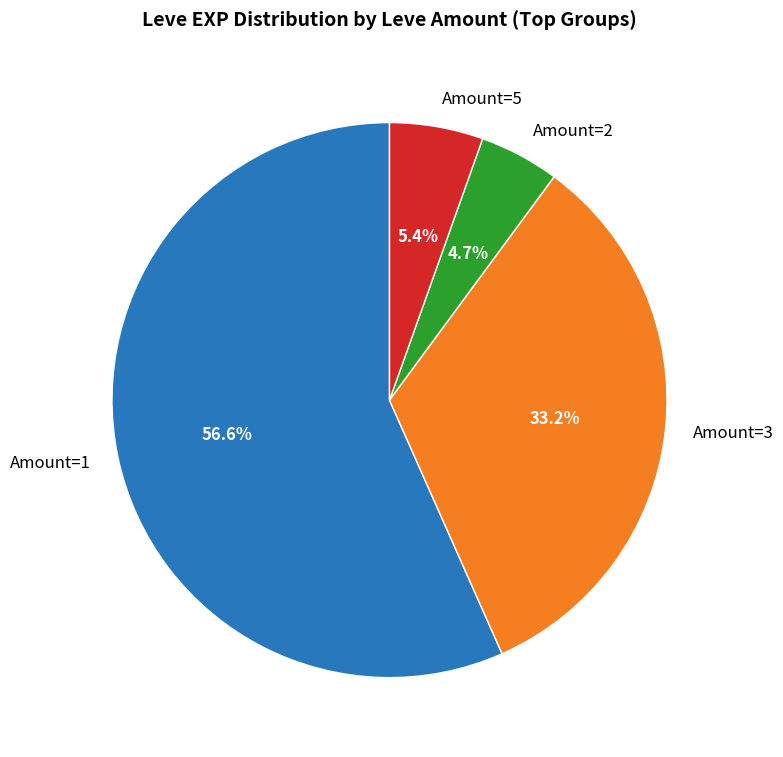

Which slice is the largest?

Amount=1